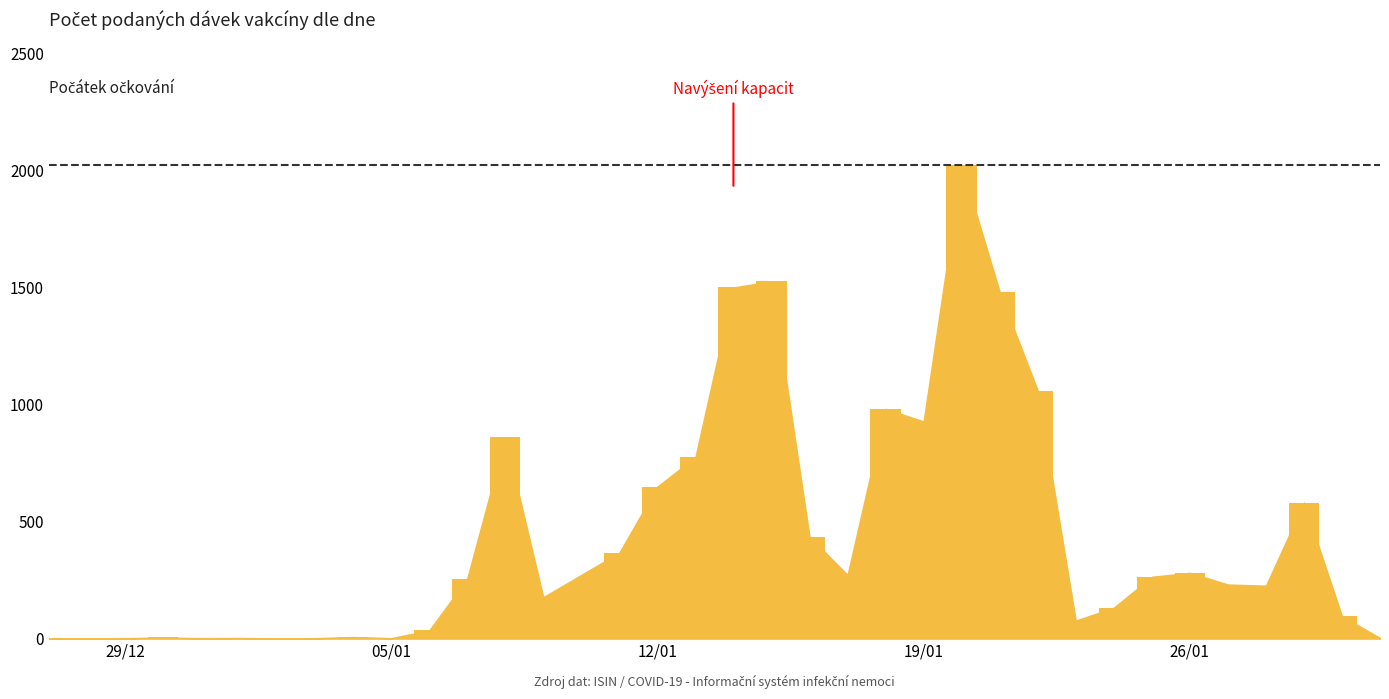

What is the maximum value shown in the chart?

2022